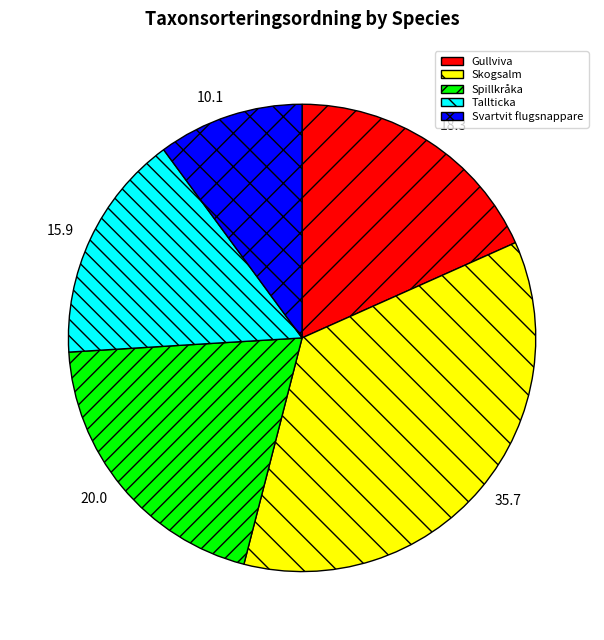

Does any single category account for the majority?

No